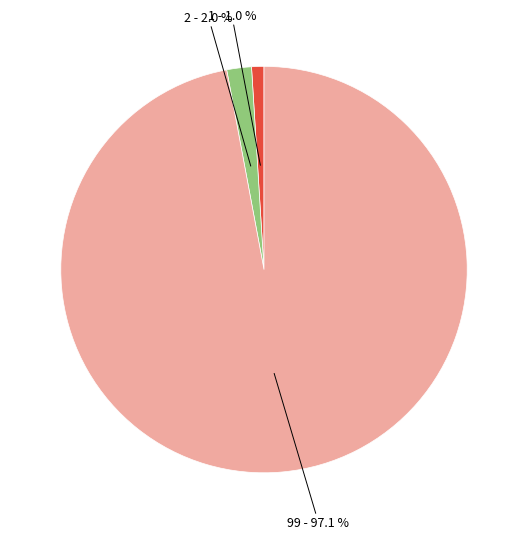

How many slices are in this pie chart?

3